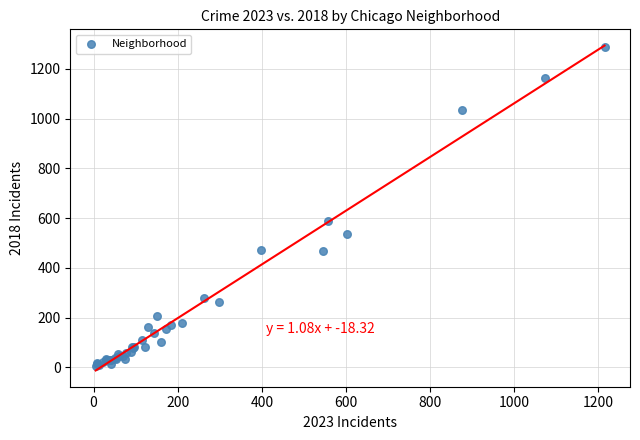

What Y value in the scatter plot is closest to 645?

590